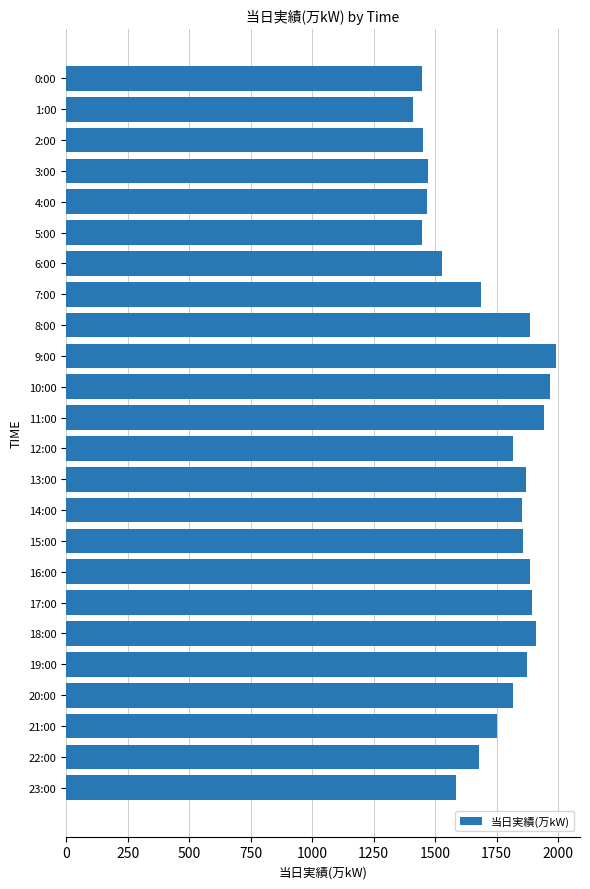

How many values are below 1817?

12